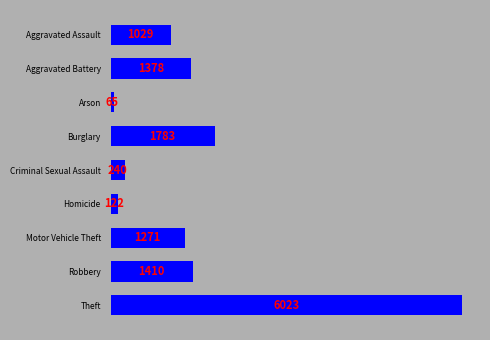

Is it true that the value at Aggravated Battery is 2399?

False